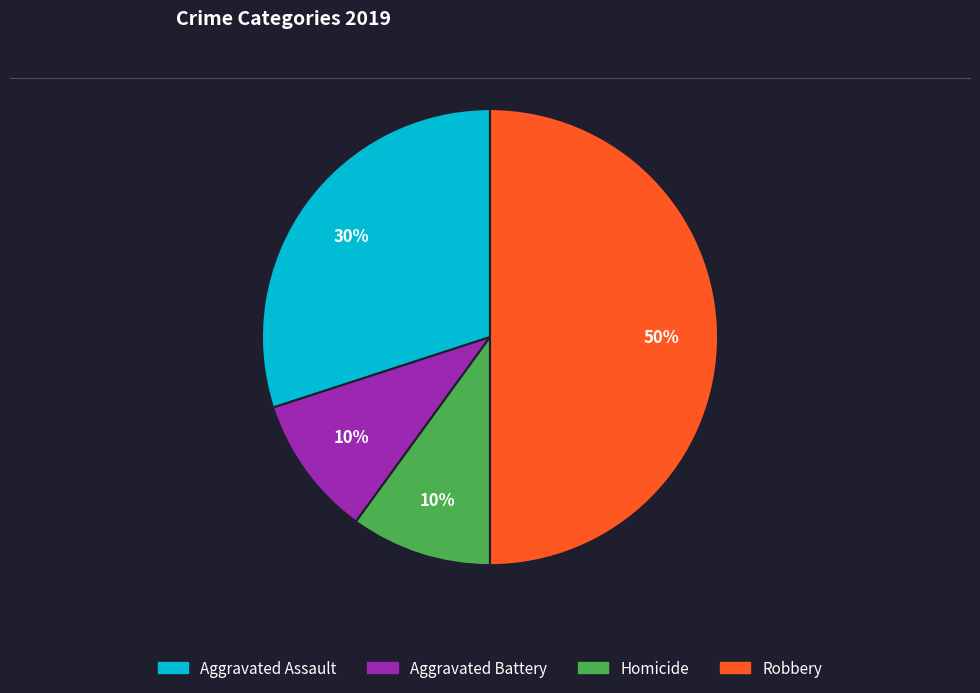

Between Aggravated Battery and Aggravated Assault, which is larger?

Aggravated Assault